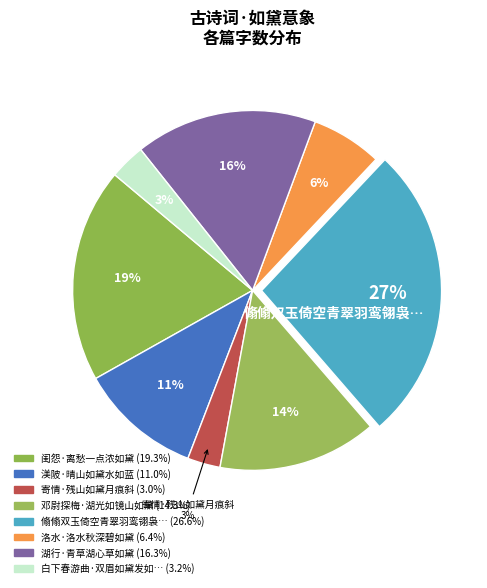

To the nearest percent, what is the difference between the largest and smallest slice percentages?

24%